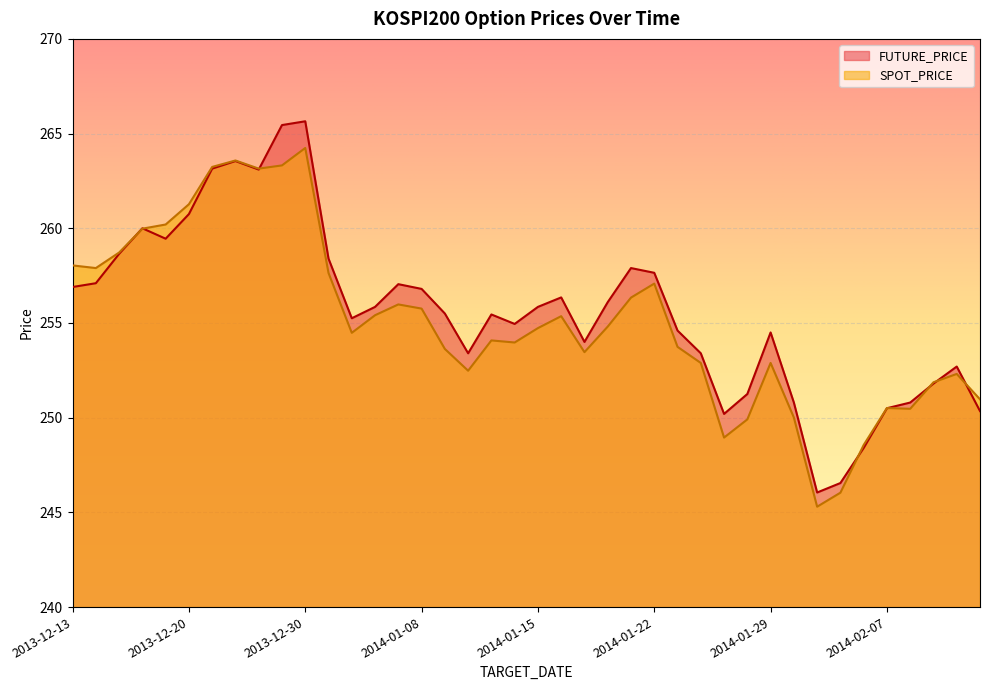

At which category is the sum across all series the highest?

2013-12-30